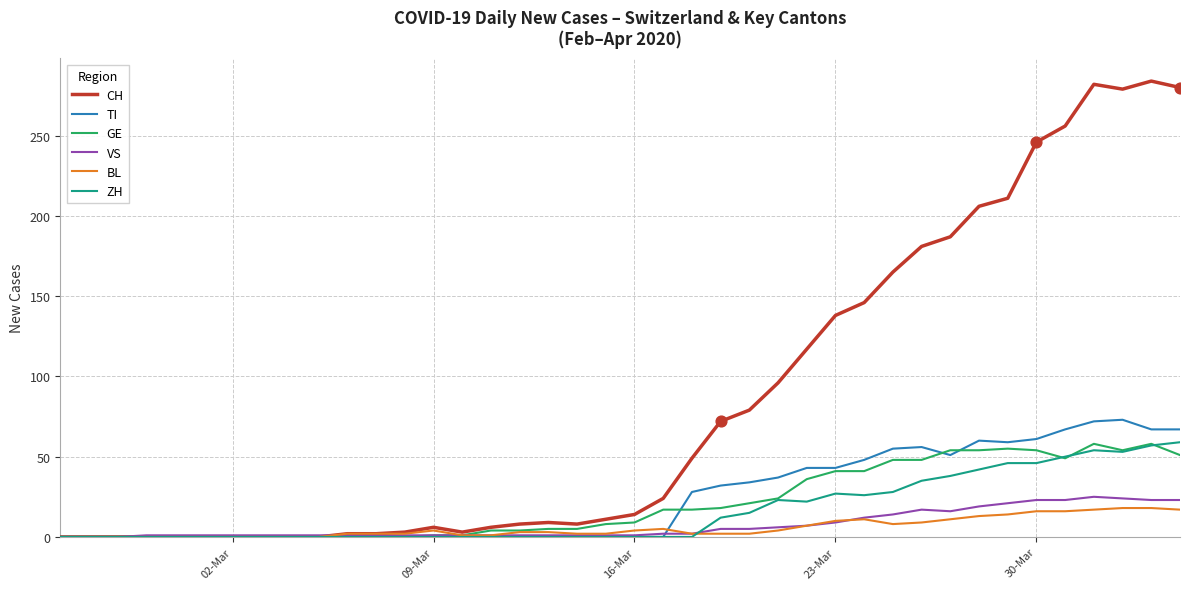

What are all the series names shown in the legend?

CH, TI, GE, VS, BL, ZH